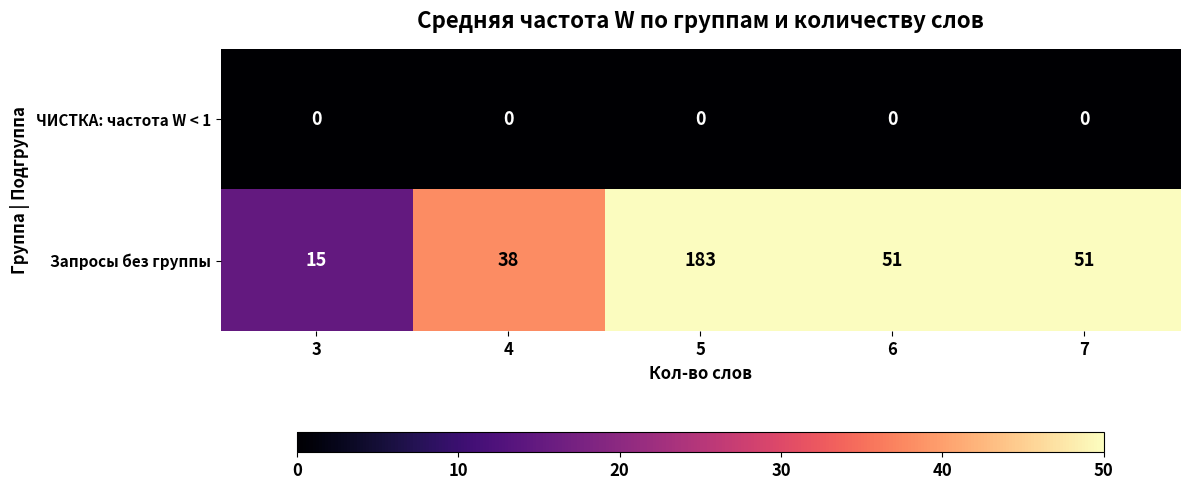

At how many categories does at least one series exceed 13?

5